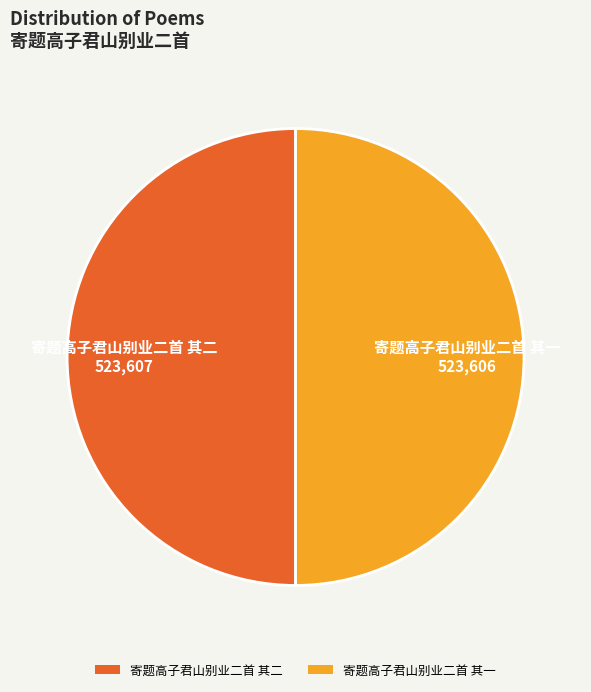

The 寄题高子君山别业二首 其一 slice represents 39% of the pie. True or false?

False